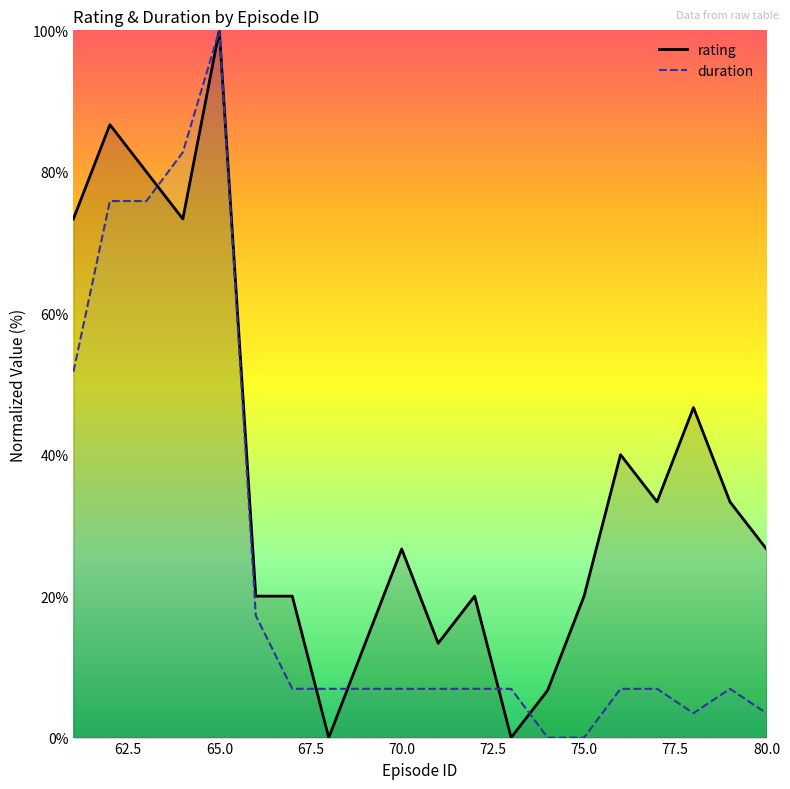

True or false: rating has more than 2 interior local peaks.

True